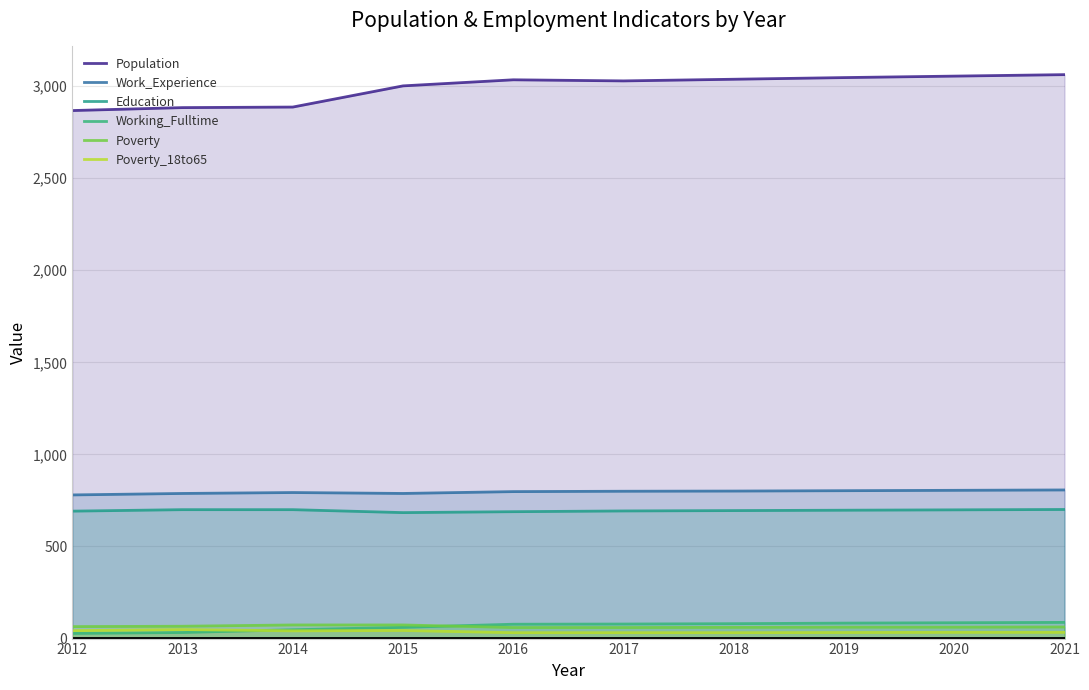

Does the chart have visible grid lines?

Yes